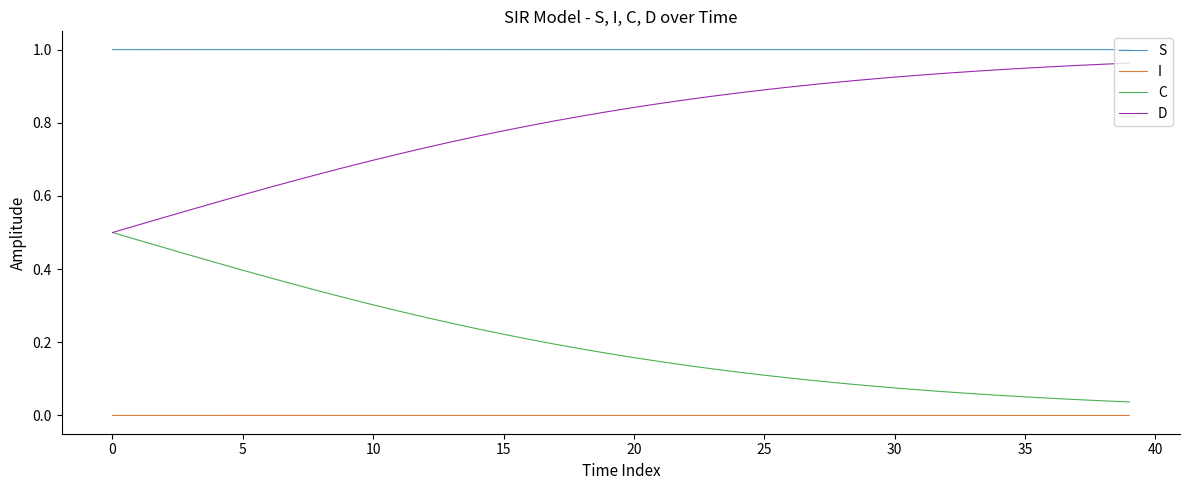

How many lines are shown in the chart?

4